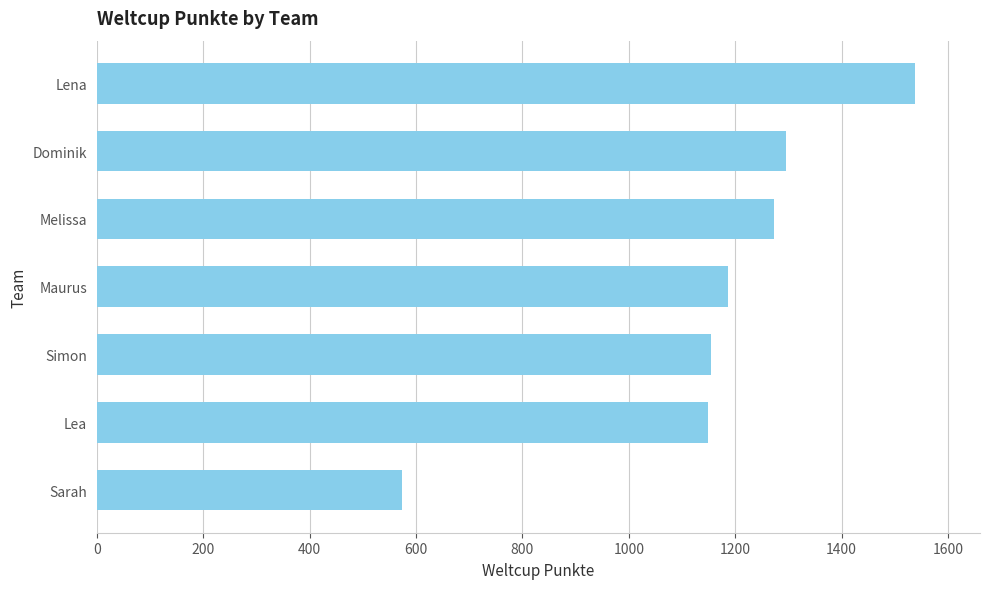

The chart shows a value of 857 at Lena. True or false?

False